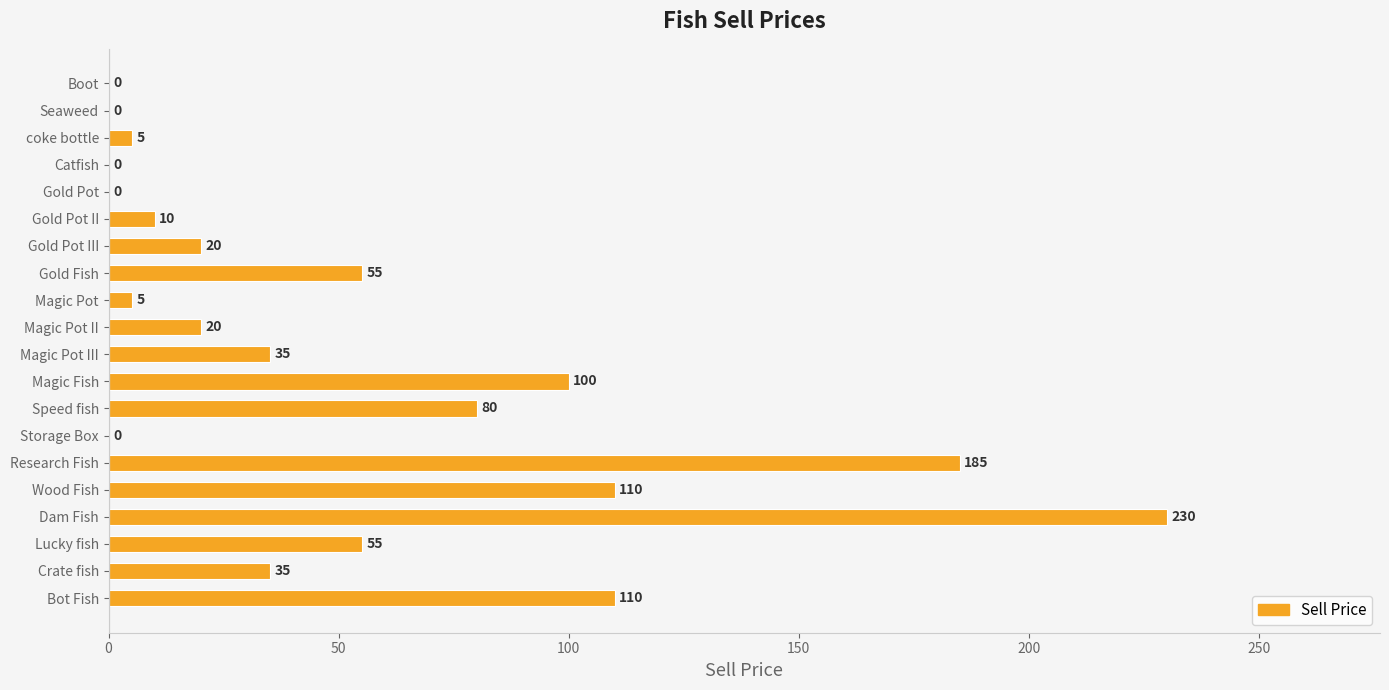

The chart shows a value of 0 at Boot. True or false?

True